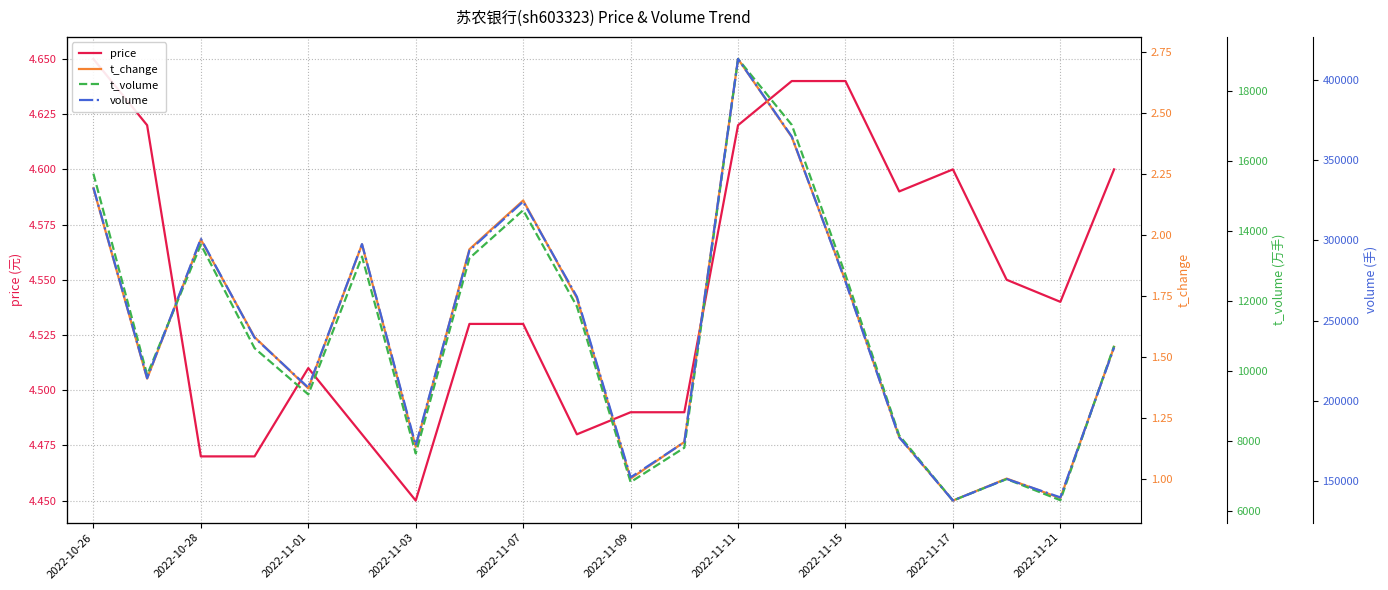

What is the highest value of the t_change series?

2.7